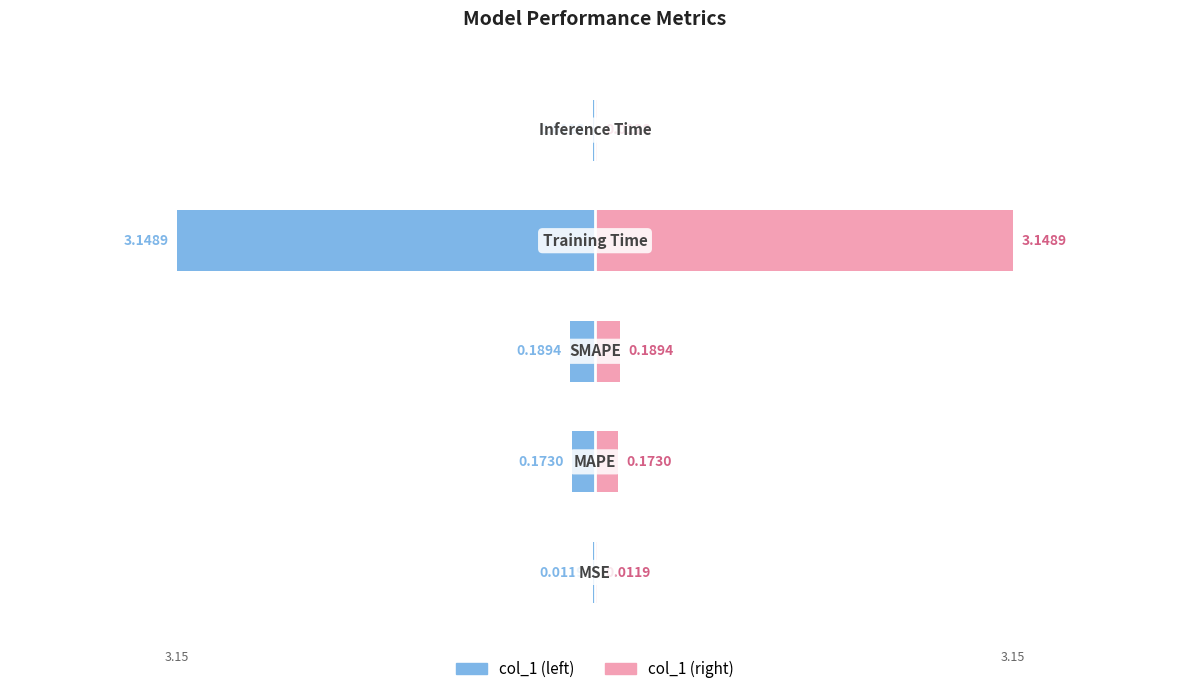

Where is col_1 (mirror) nearest to the value 1?

2